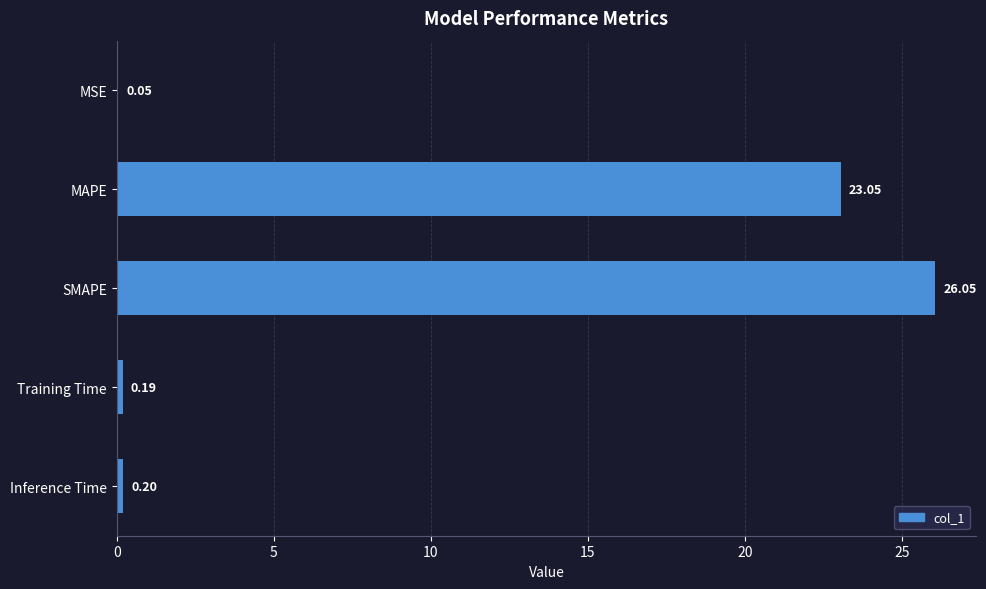

At which label is the value closest to 13?

MAPE